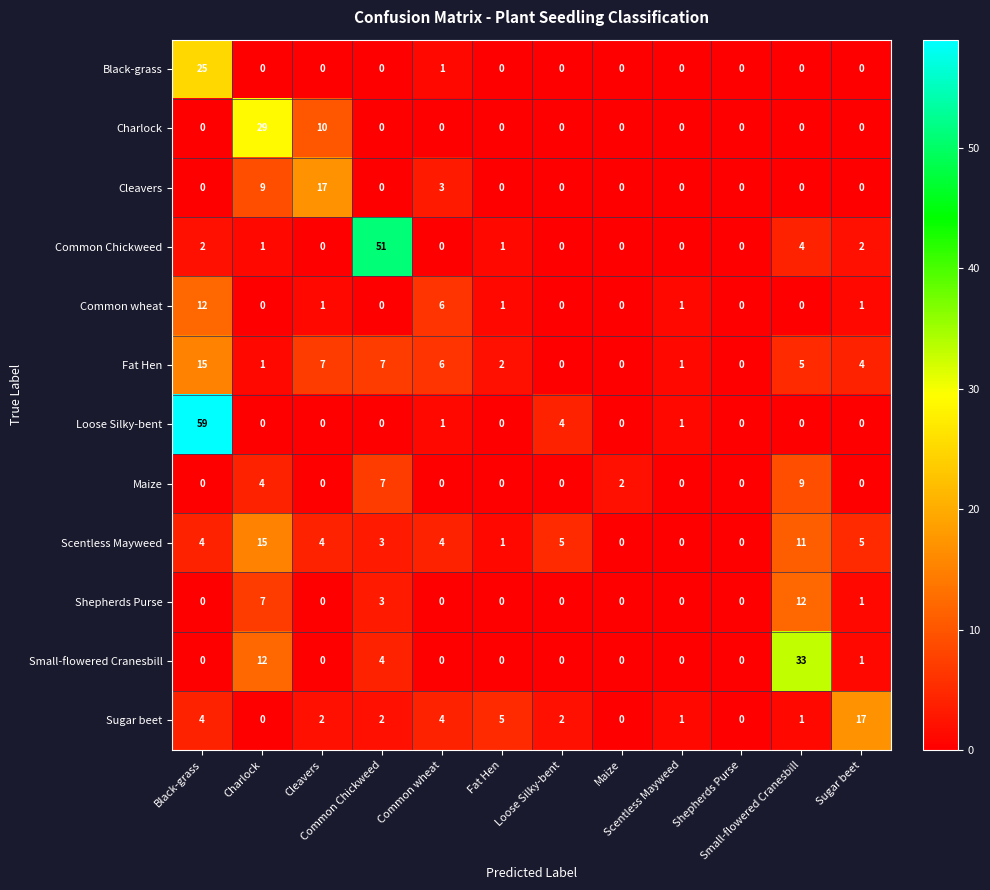

What is the greatest value displayed?

59